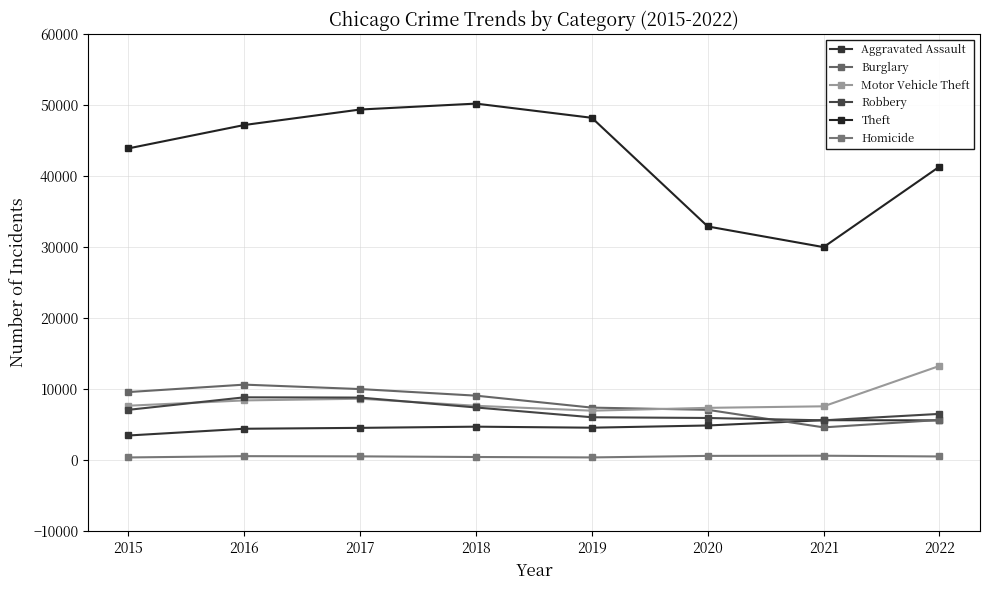

What is the maximum value for Burglary?

10647